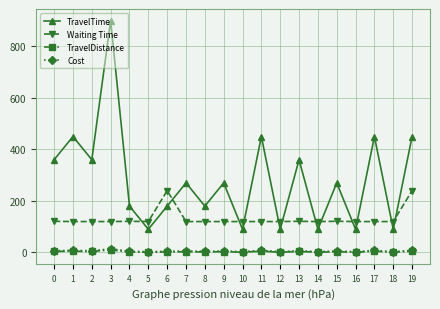

How many lines are shown in the chart?

4